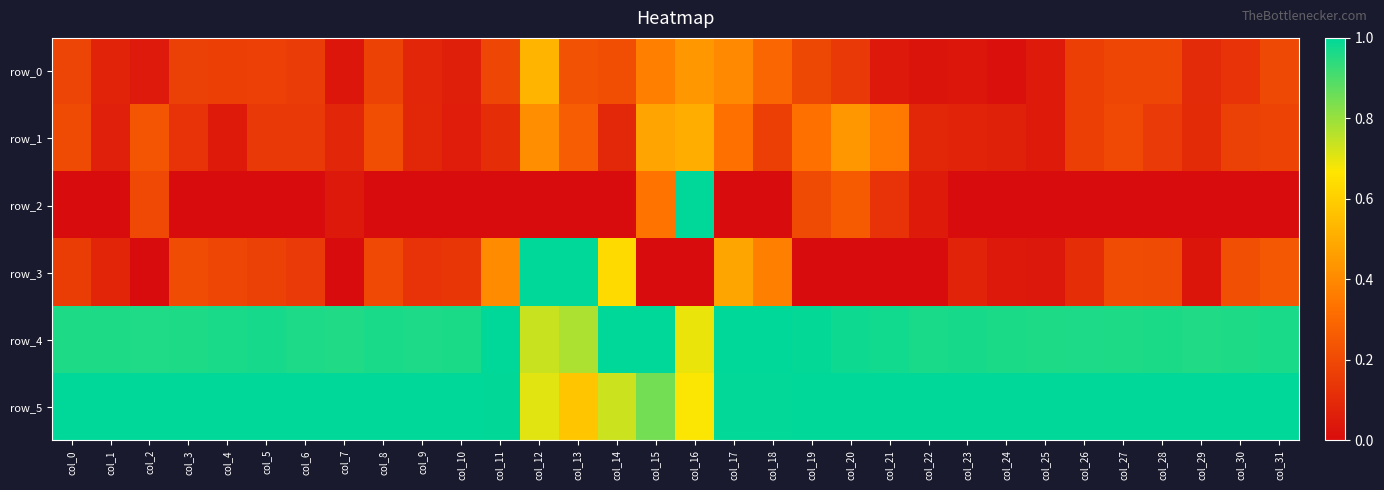

What is the difference between the second highest and second lowest values in the row_3 series?

1.0